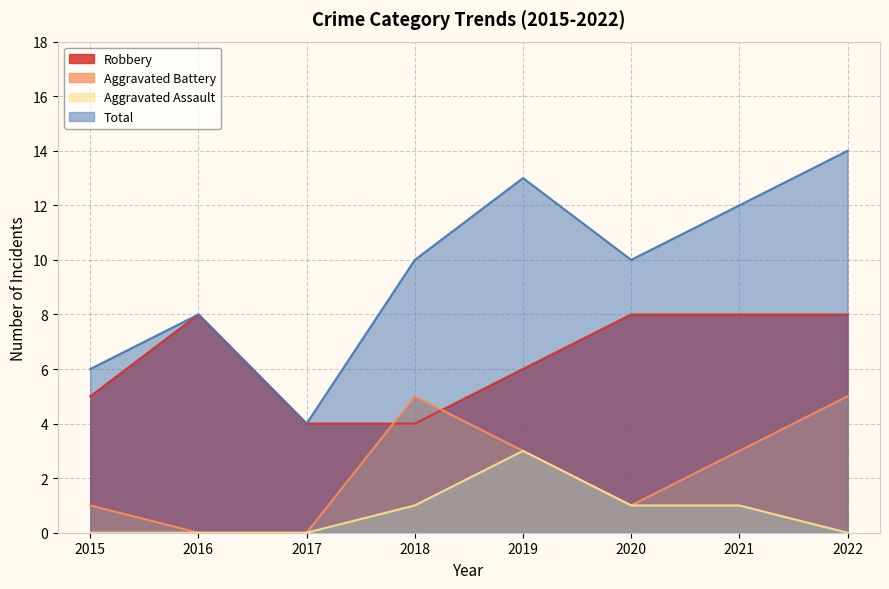

Which category has the lowest value in the Robbery series?

2017